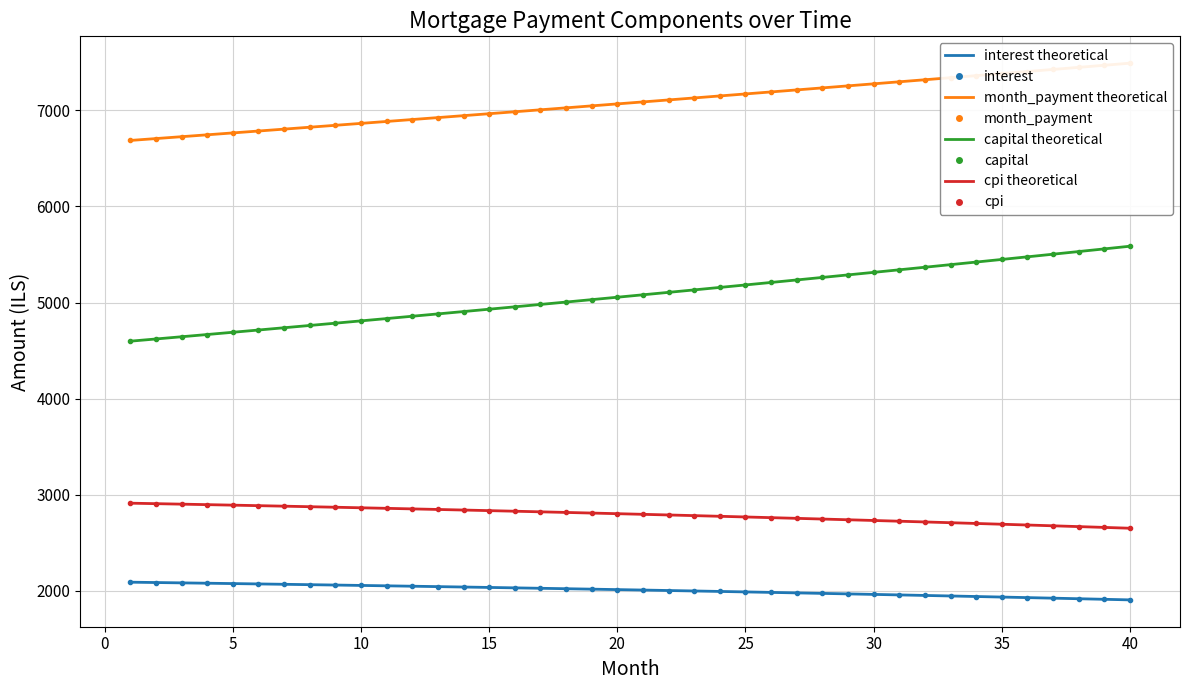

Is this an area chart (filled region under the line)?

No